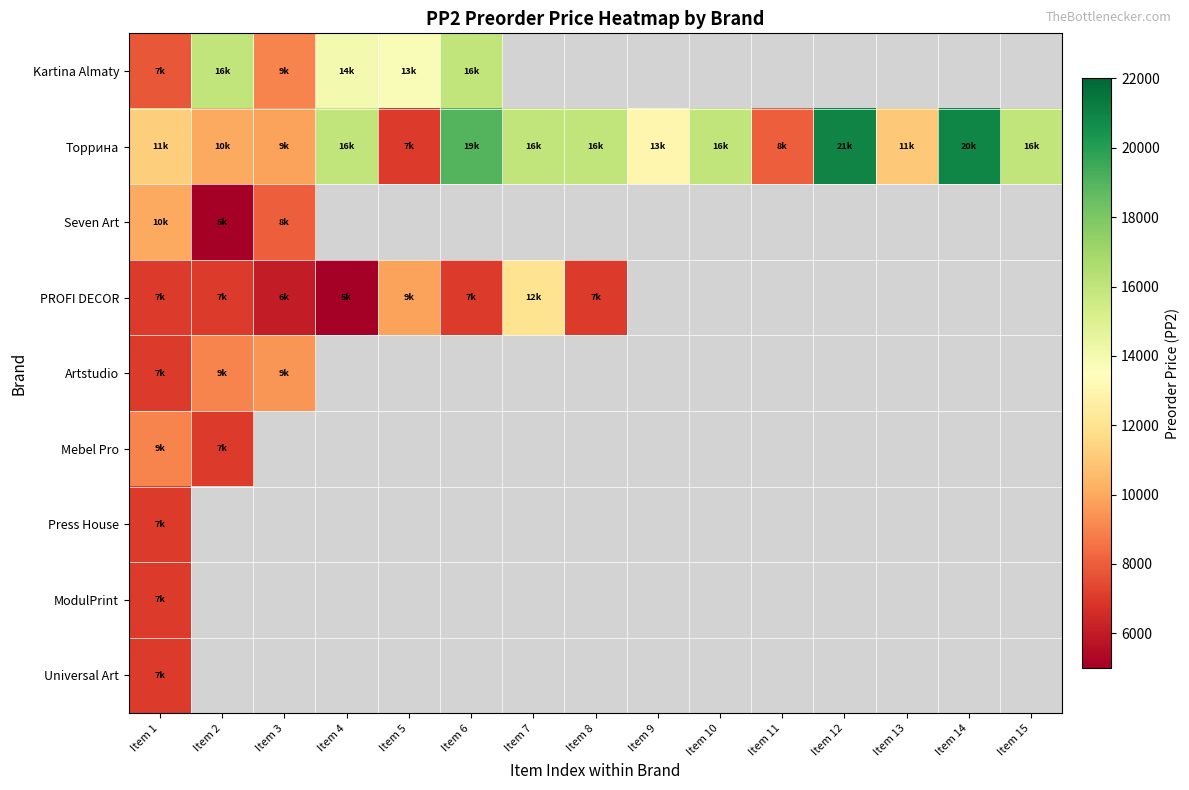

What is the highest value of the Artstudio series?

9500.0